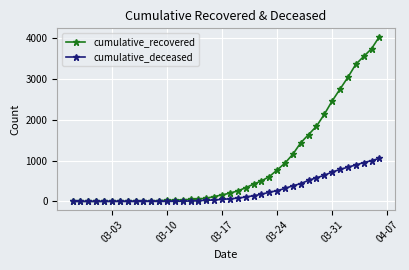

List the series in order of their overall mean, highest first.

cumulative_recovered, cumulative_deceased